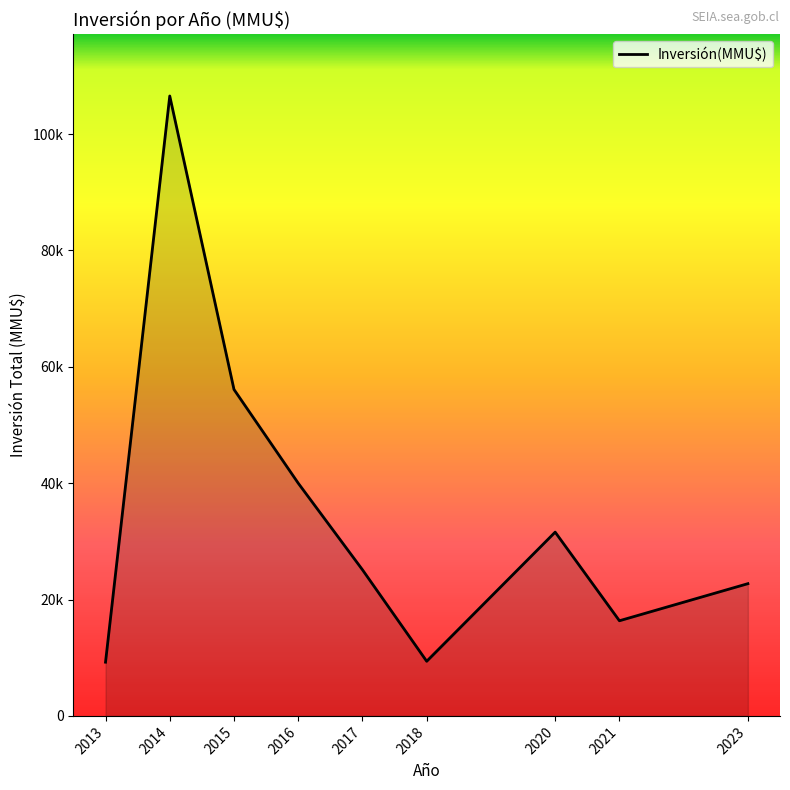

How many interior local peaks (higher than both neighbors) does the data have?

2